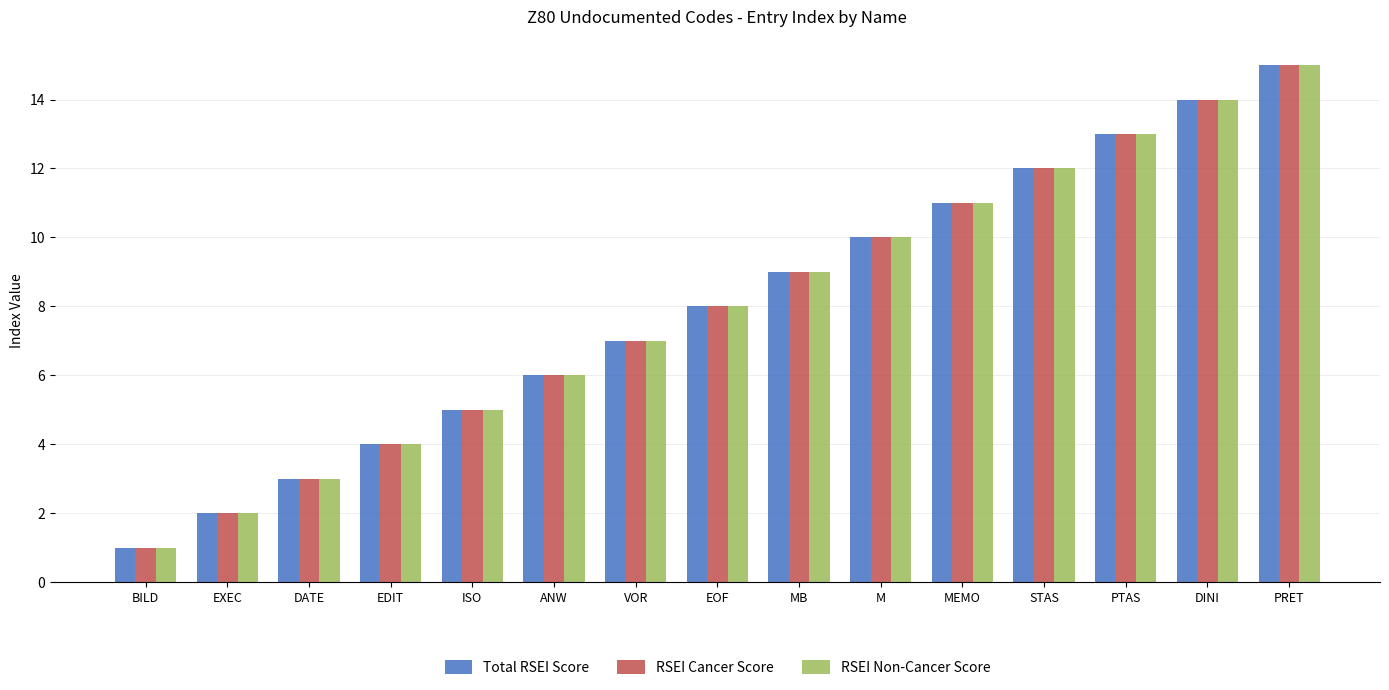

What is the greatest value displayed?

15